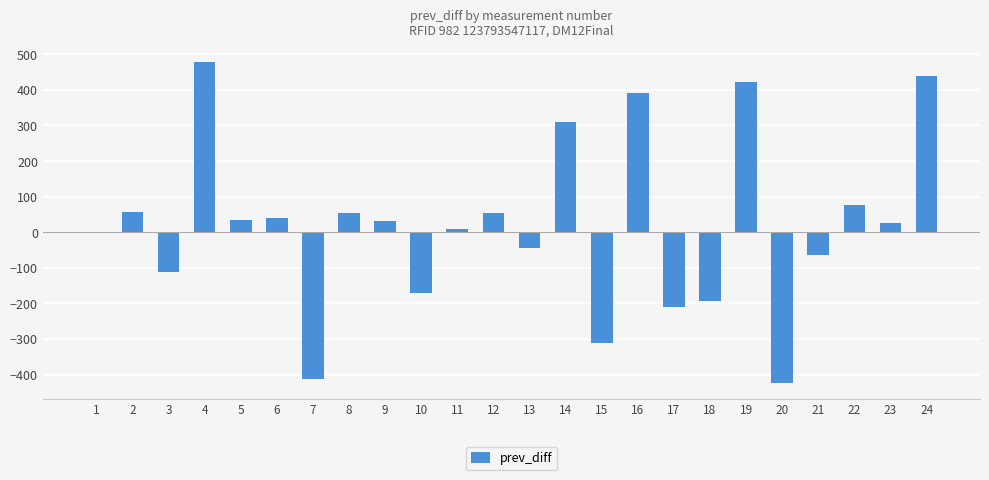

What is the greatest value displayed?

479.3